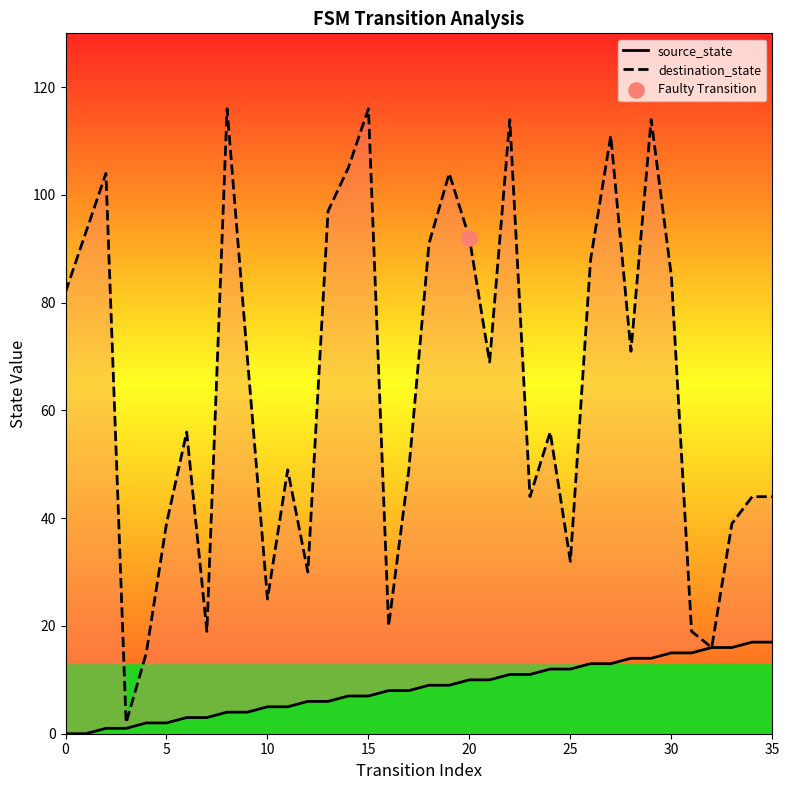

Which series has the largest total across all categories?

destination_state